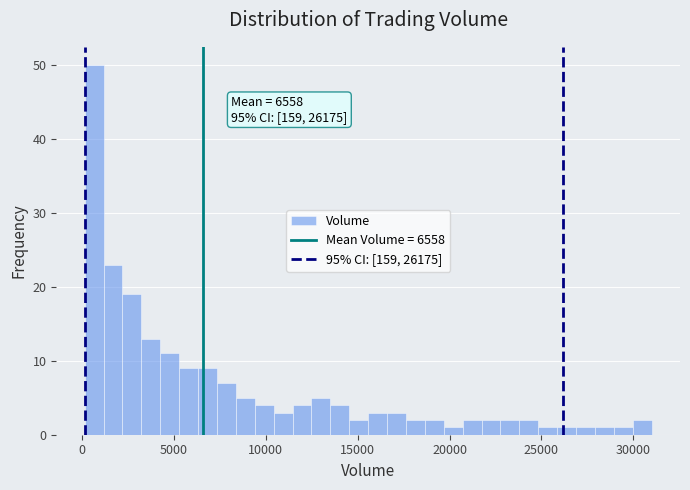

Around what value on the x-axis is the tallest bar? Give the approximate position of its centre, as read against the axis.

500